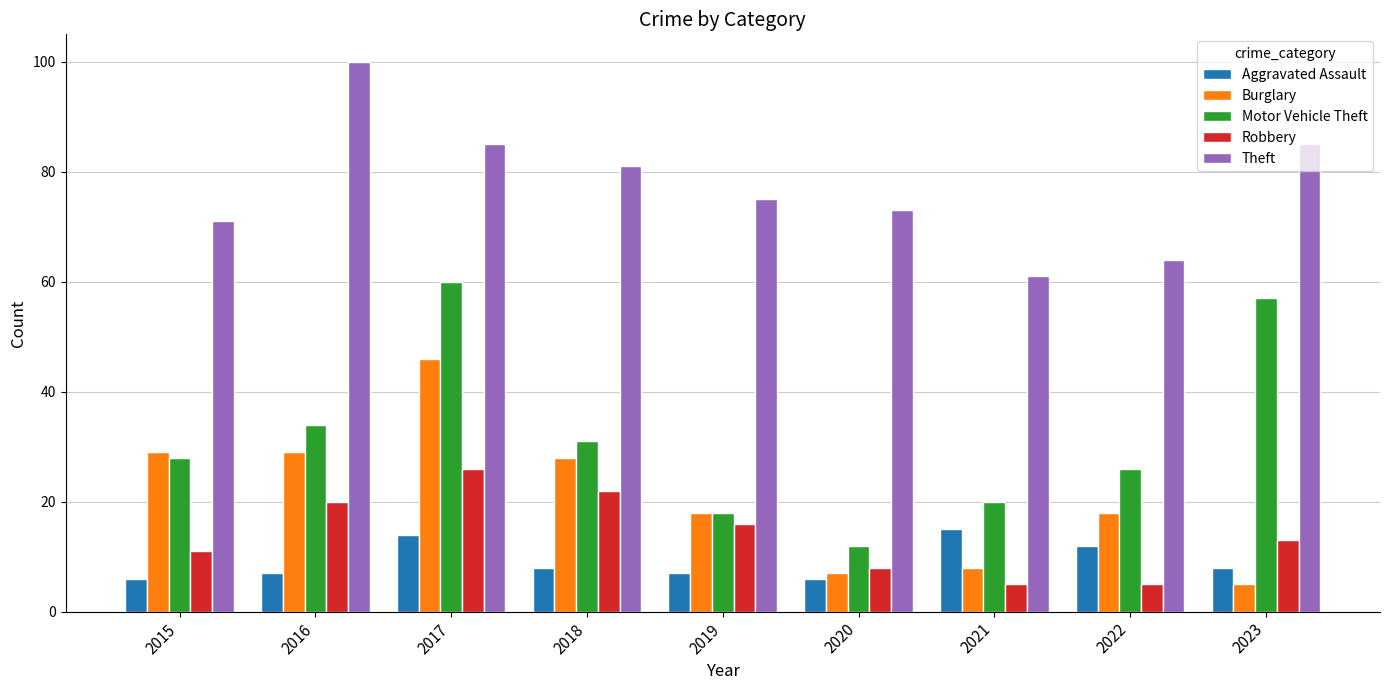

What is the total value across all series at 2017?

231